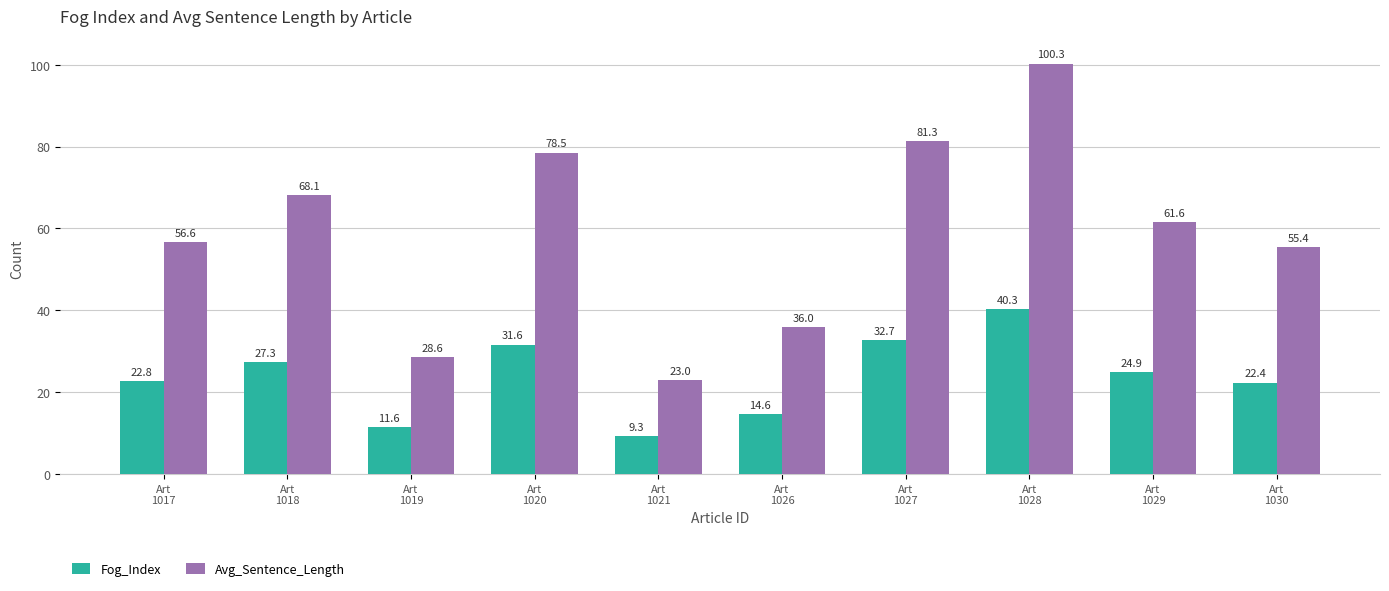

What is the smallest value displayed?

9.3